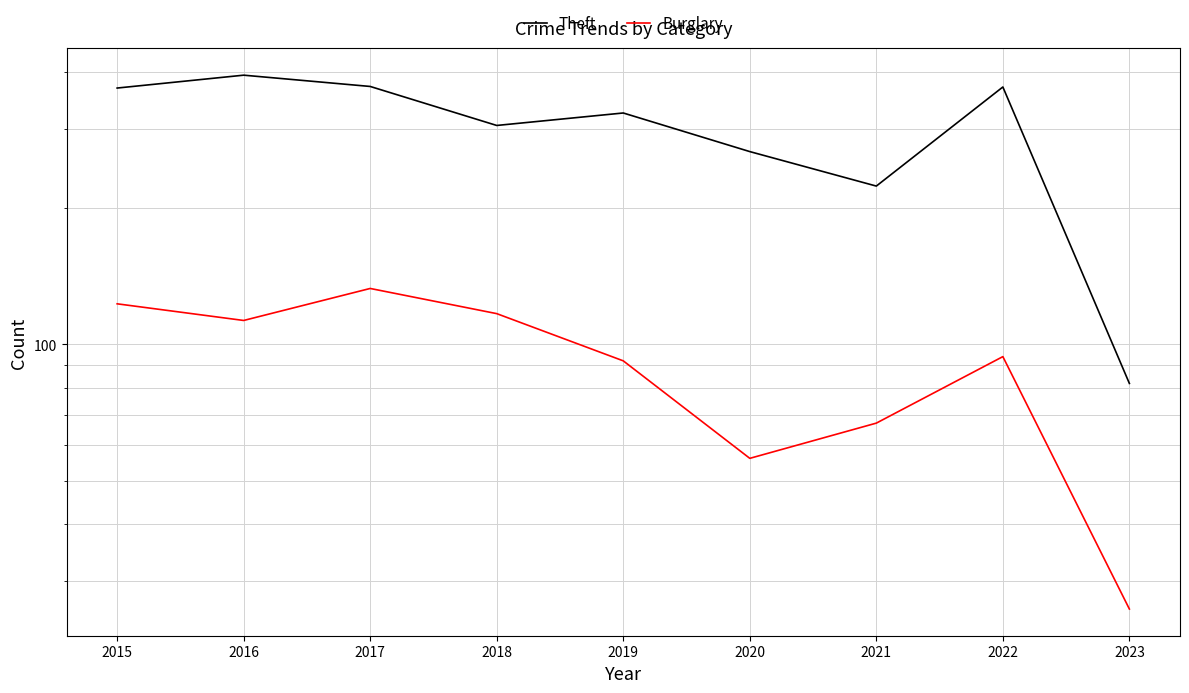

True or false: Theft has a value of 535 at 2022.

False